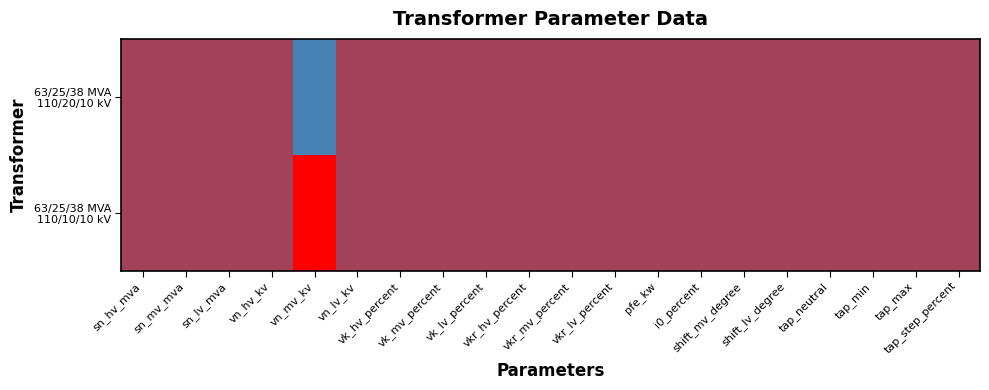

How many distinct data groups are displayed?

2